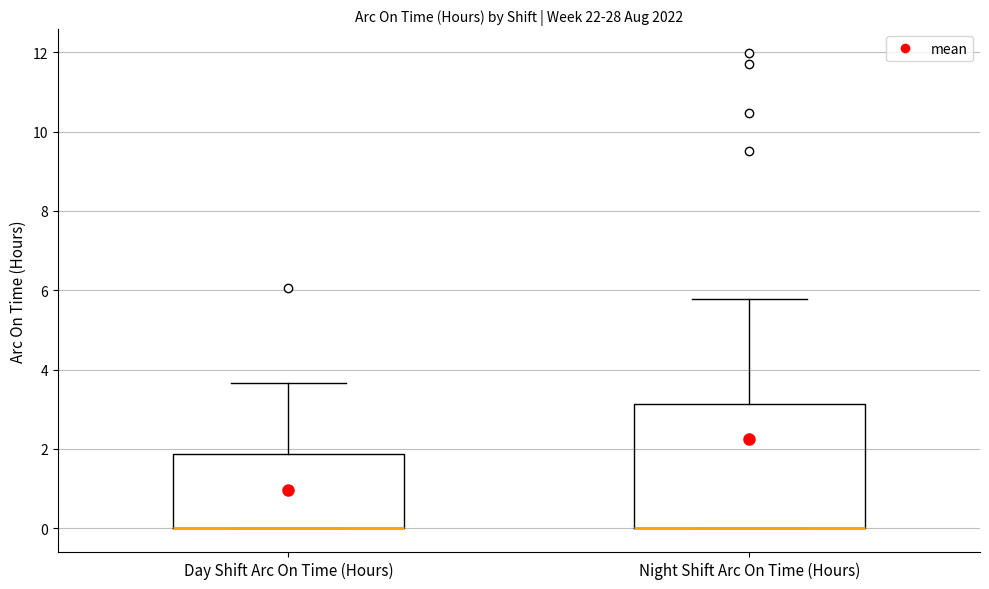

Reading left to right, read every box against the y-axis: the position of its median line, the range the box covers, and the ends of its whiskers. The values are not printed on the chart, so give them approximately, as read against the axis.

Day Shift Arc On Time (Hours): median 0.0 (drawn on the box's lower edge), box 0.0 to 1.8, whiskers 0.0 to 3.6
Night Shift Arc On Time (Hours): median 0.0 (drawn on the box's lower edge), box 0.0 to 3.2, whiskers 0.0 to 5.8